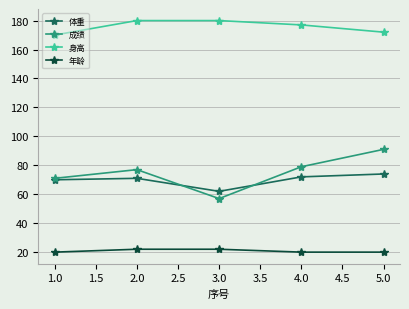

At which category does 体重 reach its first local peak?

2.0